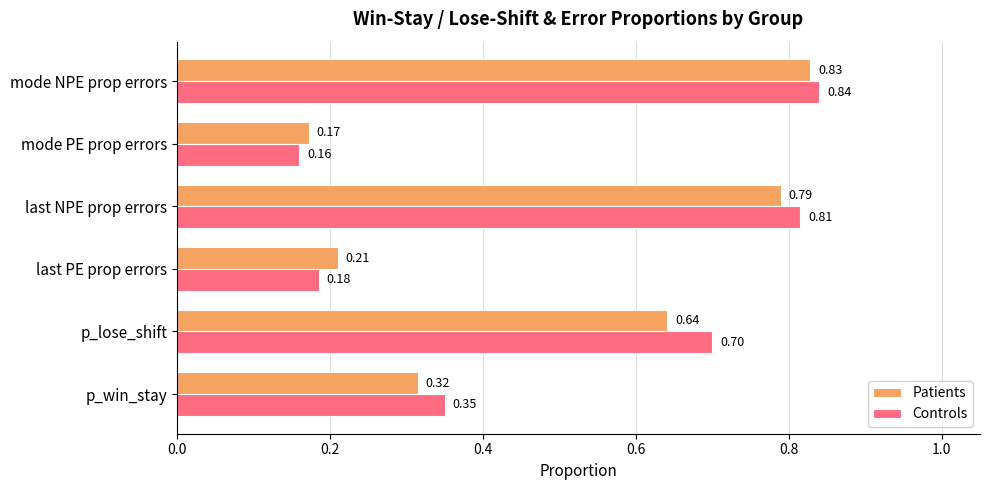

What is the sum of all Patients values?

3.0